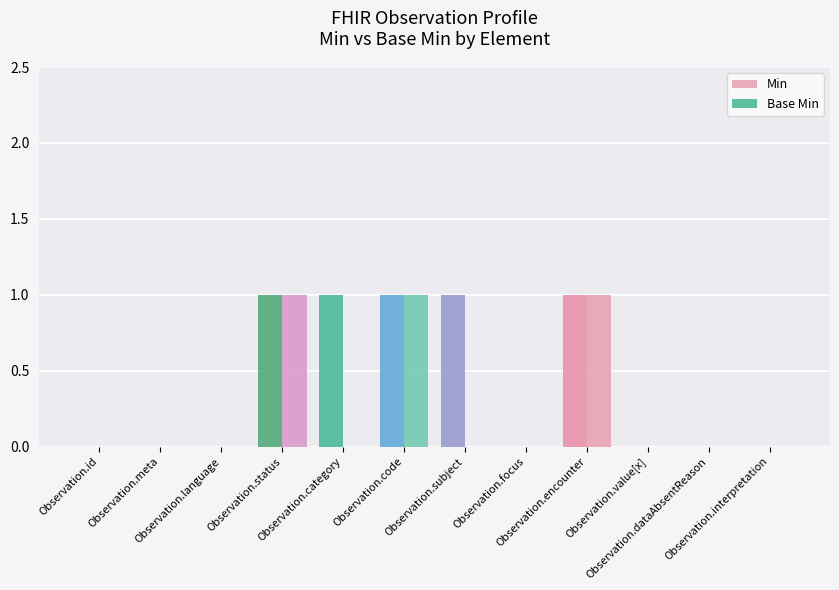

Count the number of data series in this chart.

2